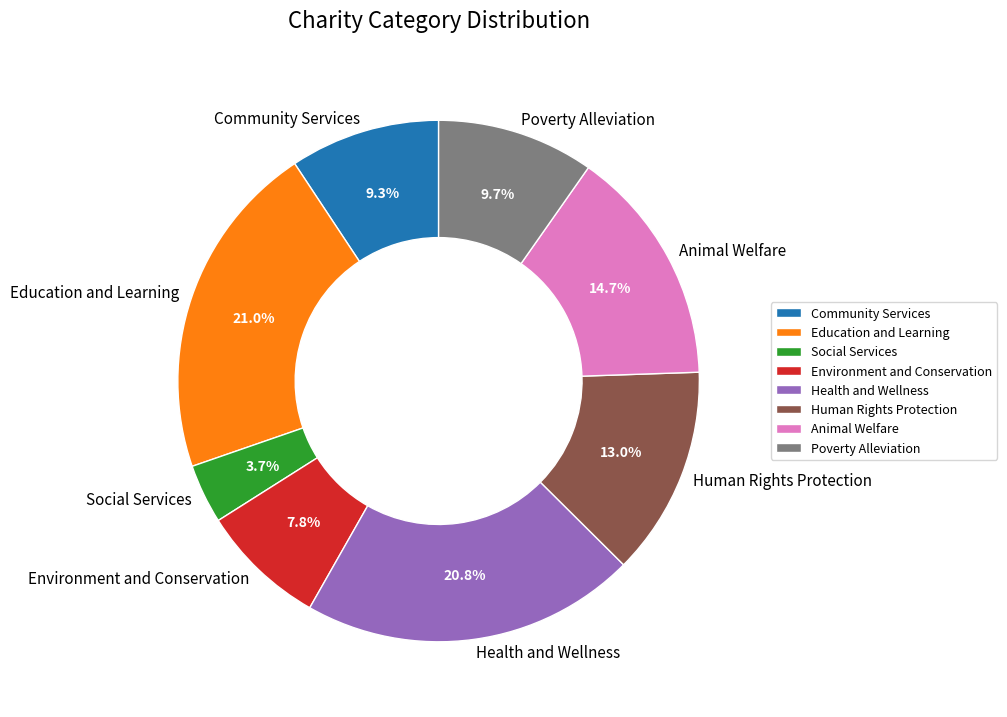

Which slice is the smallest?

Social Services